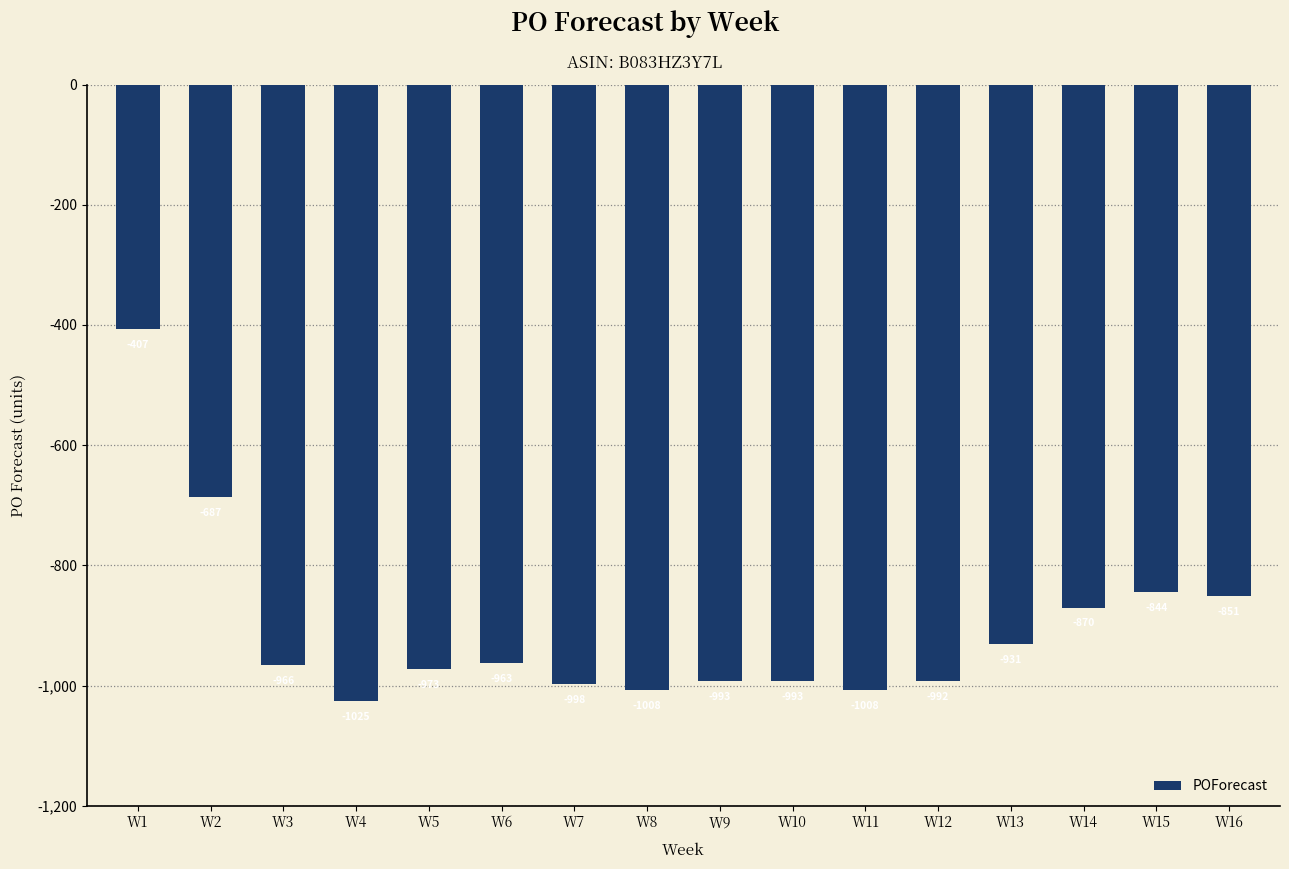

What is the difference between the second highest and second lowest values?

321